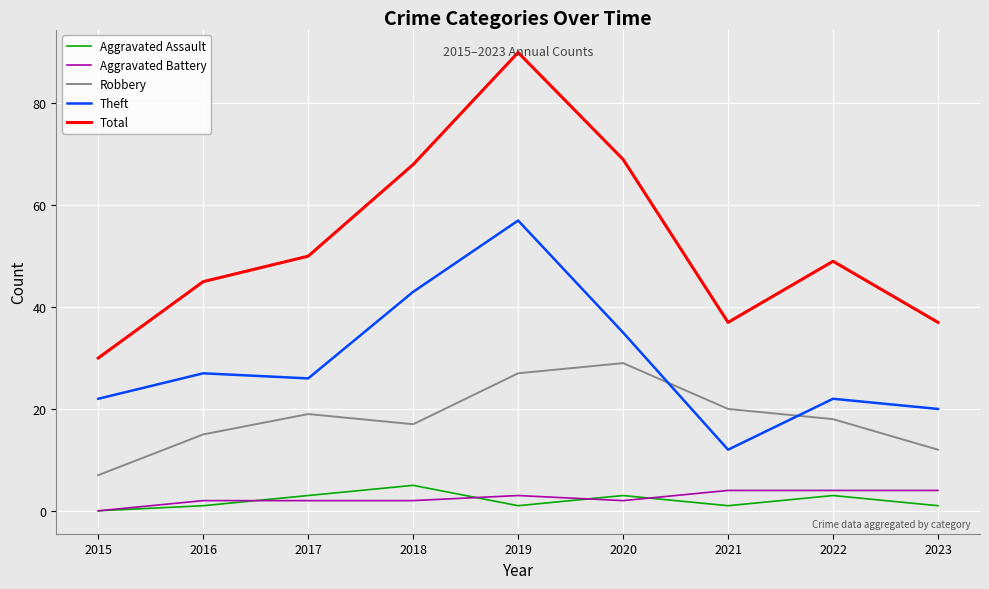

What is the spread (max minus min) of values at 2020?

67